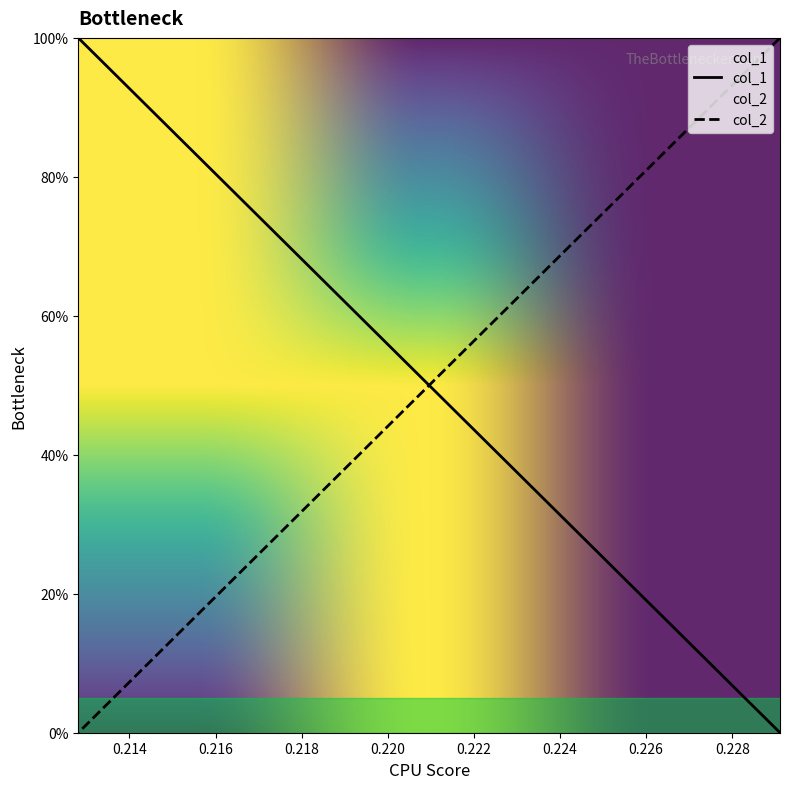

How many values in the col_2 series exceed 99?

15